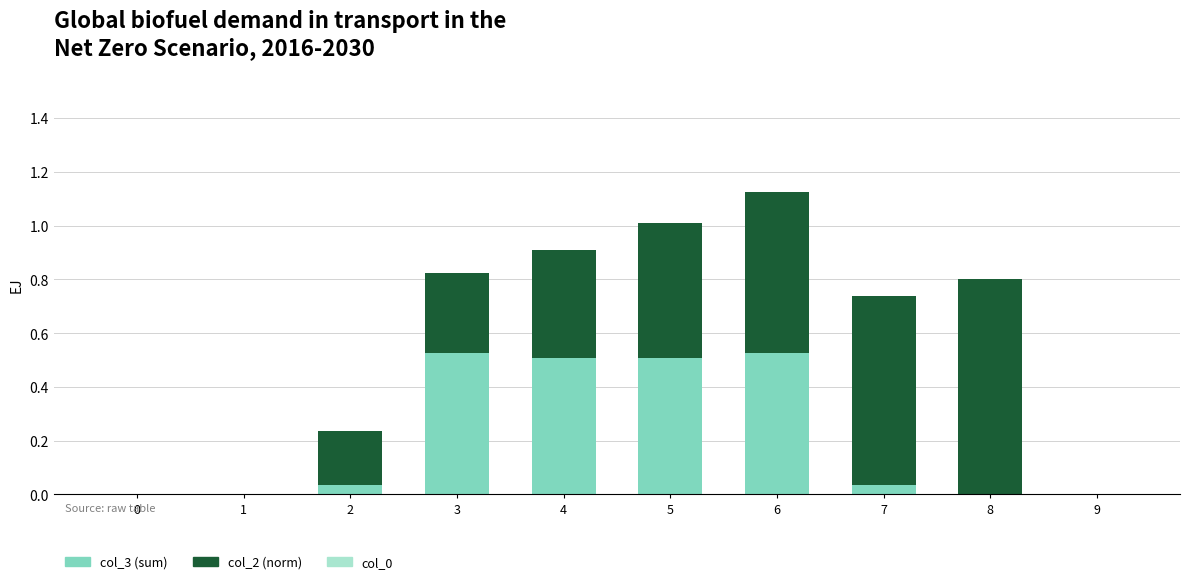

At which category is the sum across all series the highest?

6